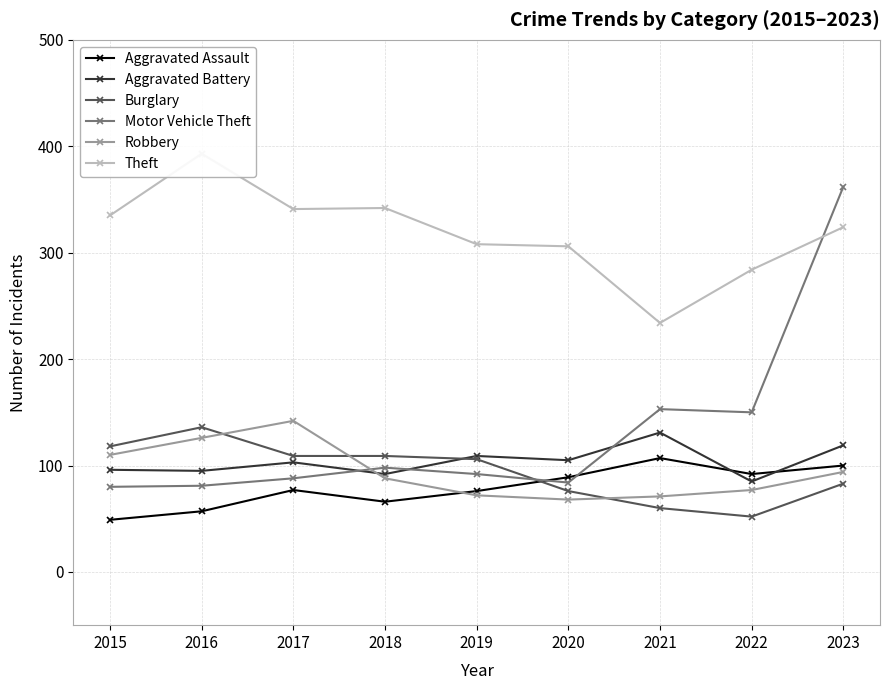

At which category does the chart reach its peak across all series?

2016